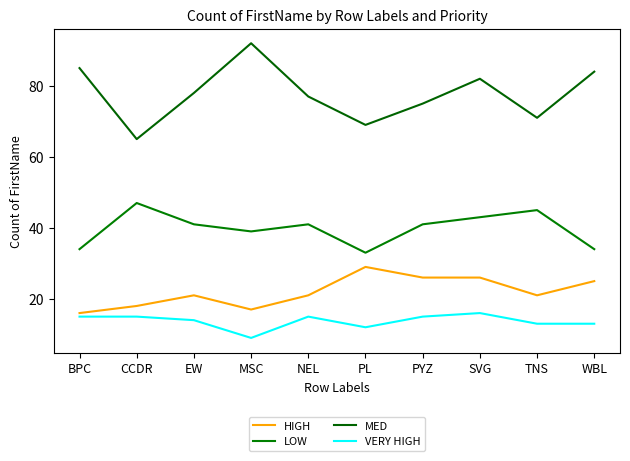

What is the value of the VERY HIGH point at the 2nd from the left?

15